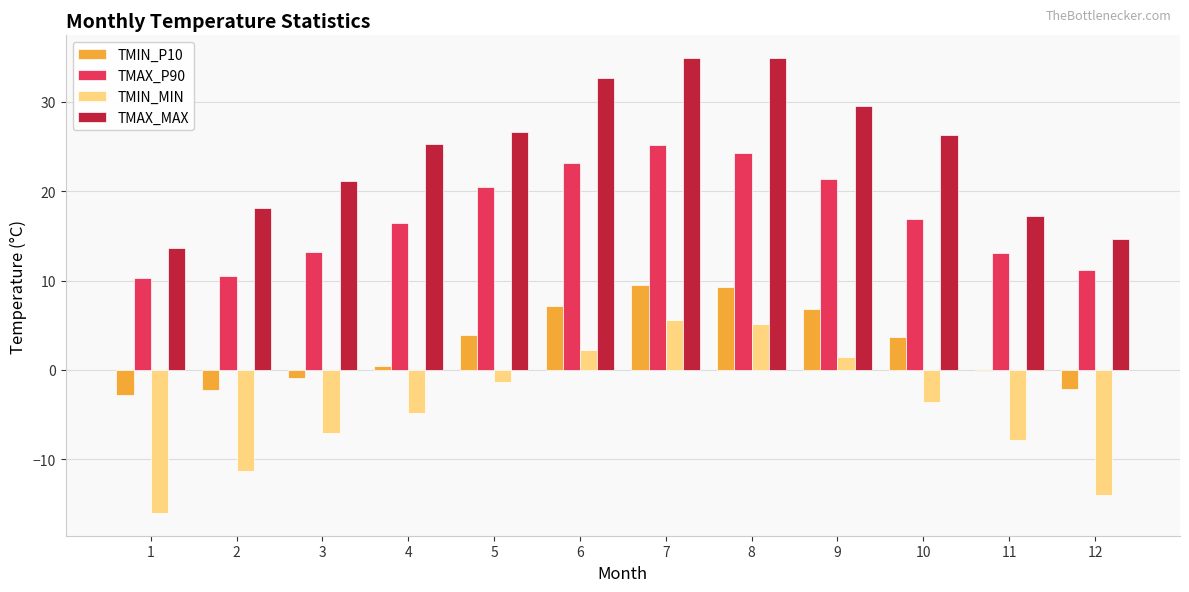

Is the value of TMIN_P10 at 4 greater than the value of TMIN_MIN at 1?

Yes